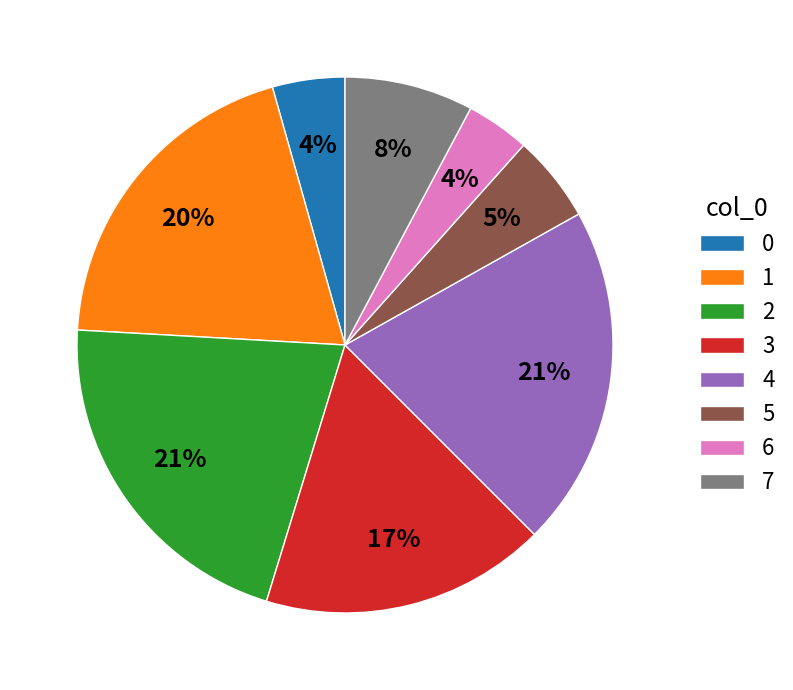

Is there any slice that represents more than half of the pie?

No